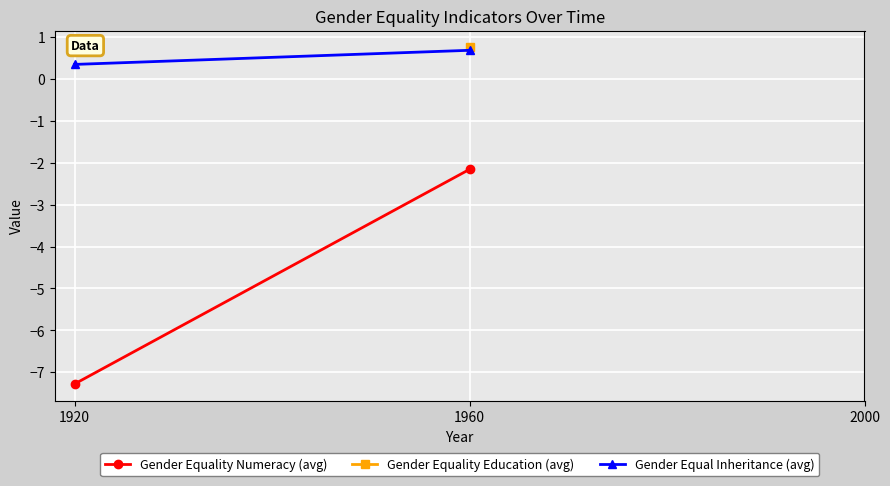

What is the spread (max minus min) of values at 1920?

7.6